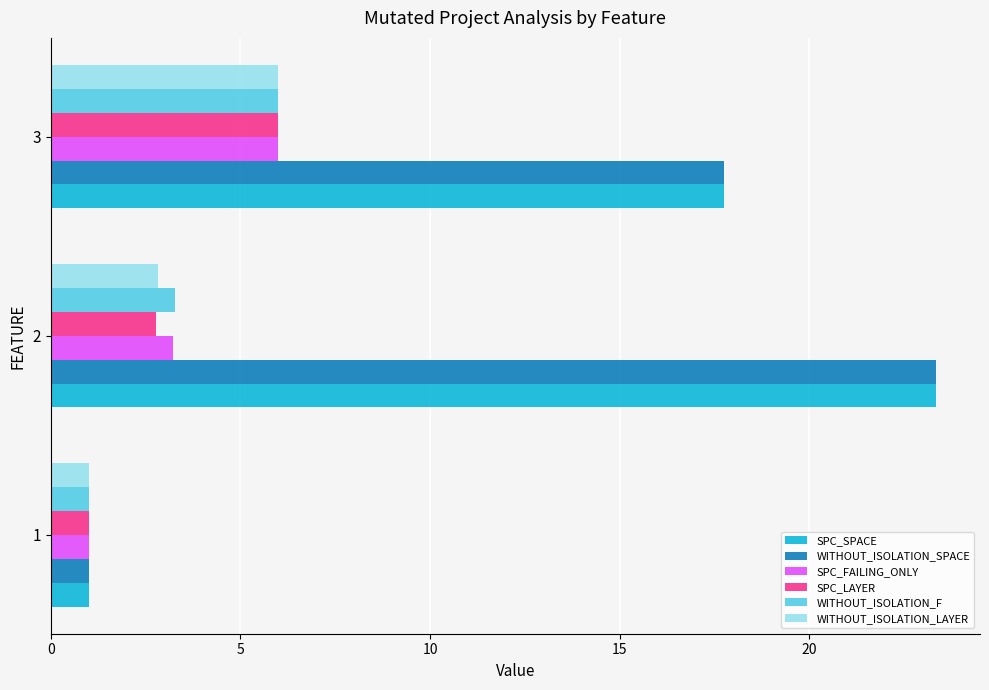

What is the total value across all series at 1?

6.0